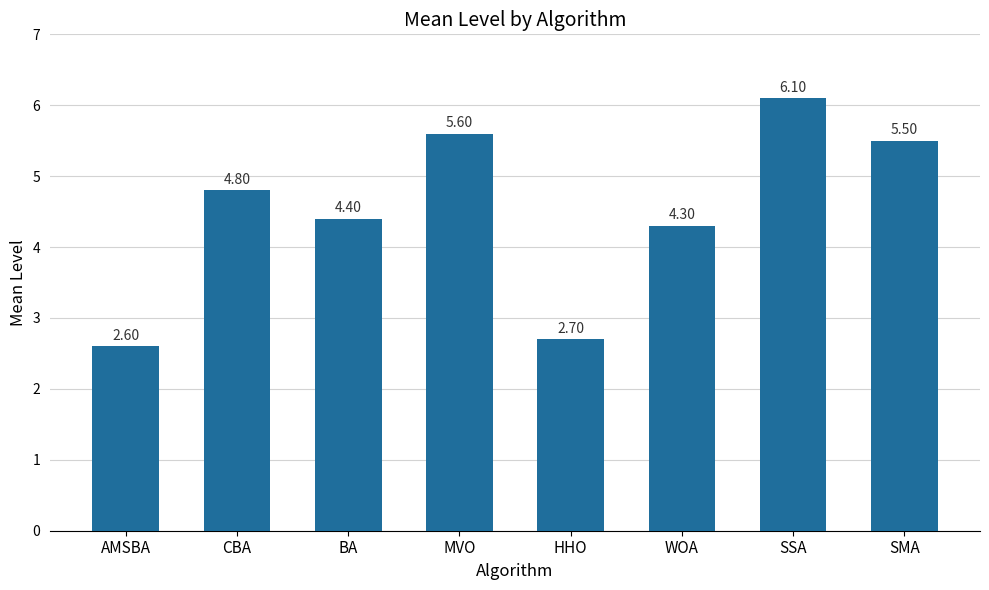

What is the difference between the second highest and minimum values?

3.0